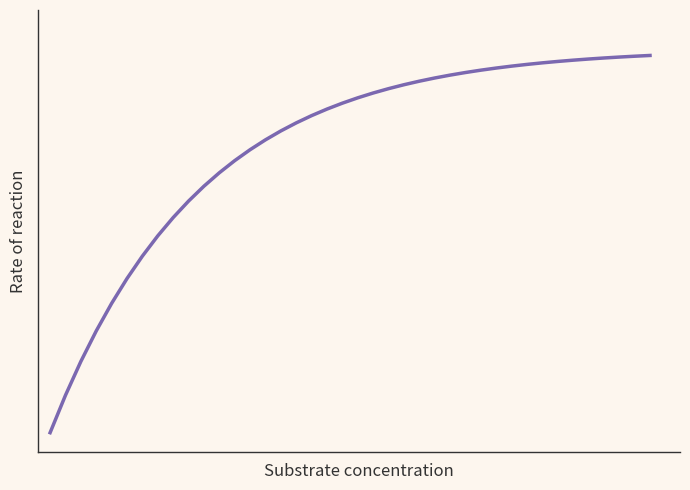

Is this an area chart (filled region under the line)?

No